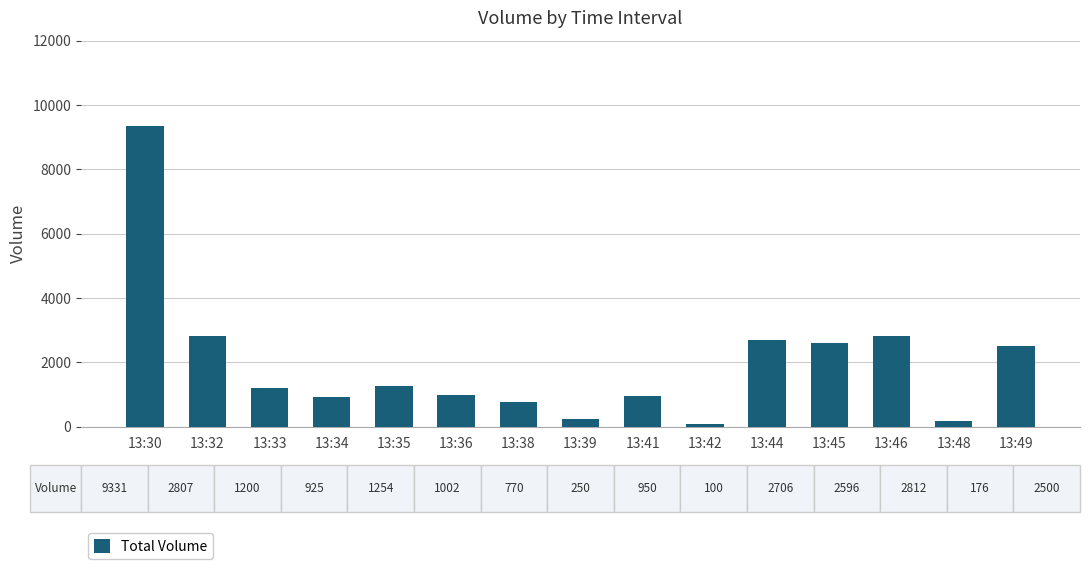

True or false: the data shows 3730 at 13:46.

False